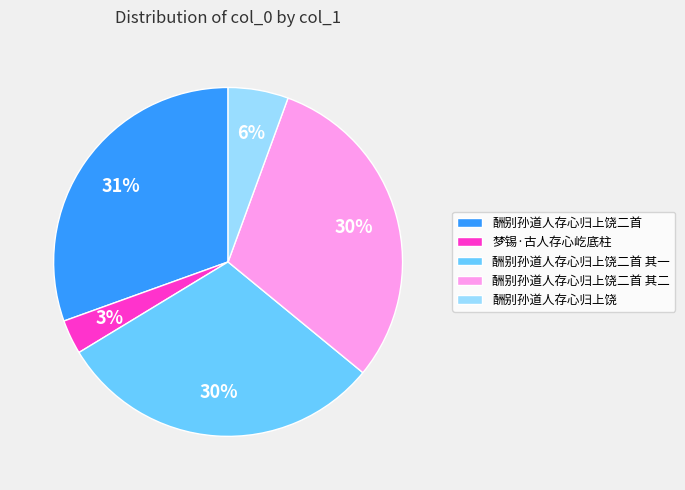

The 酬别孙道人存心归上饶 slice represents 18% of the pie. True or false?

False